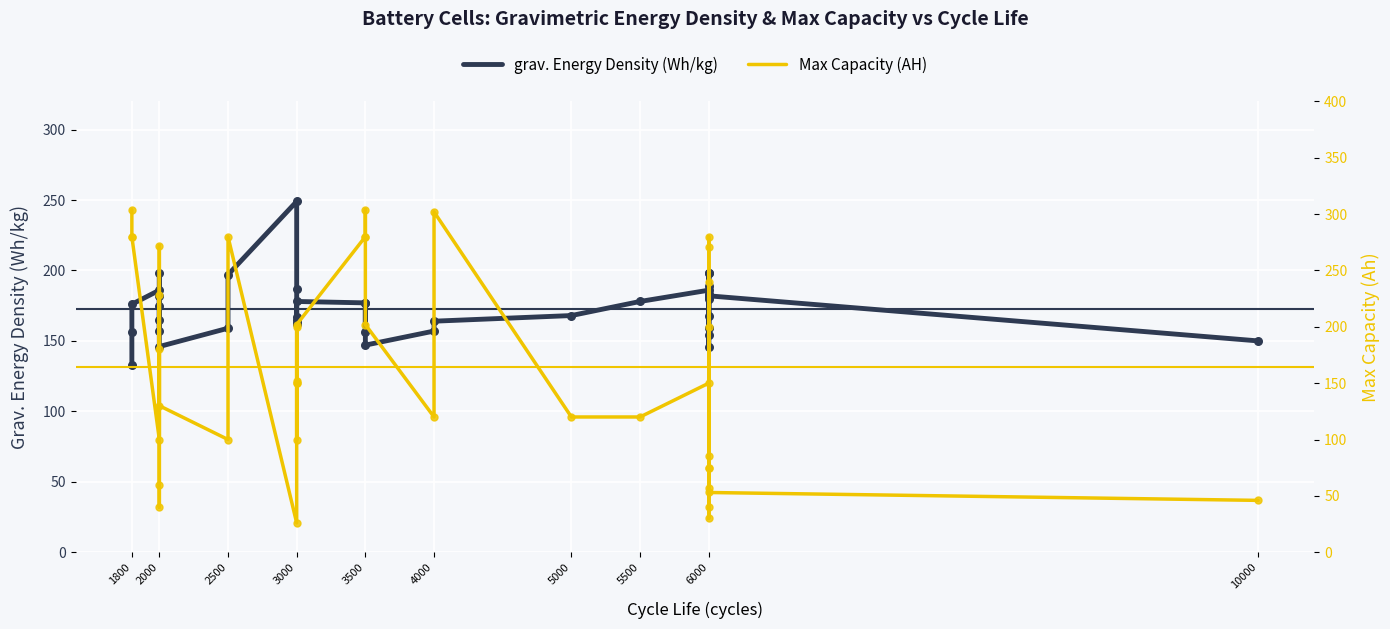

Which series has the largest Y range (max minus min)?

Max Capacity (AH)